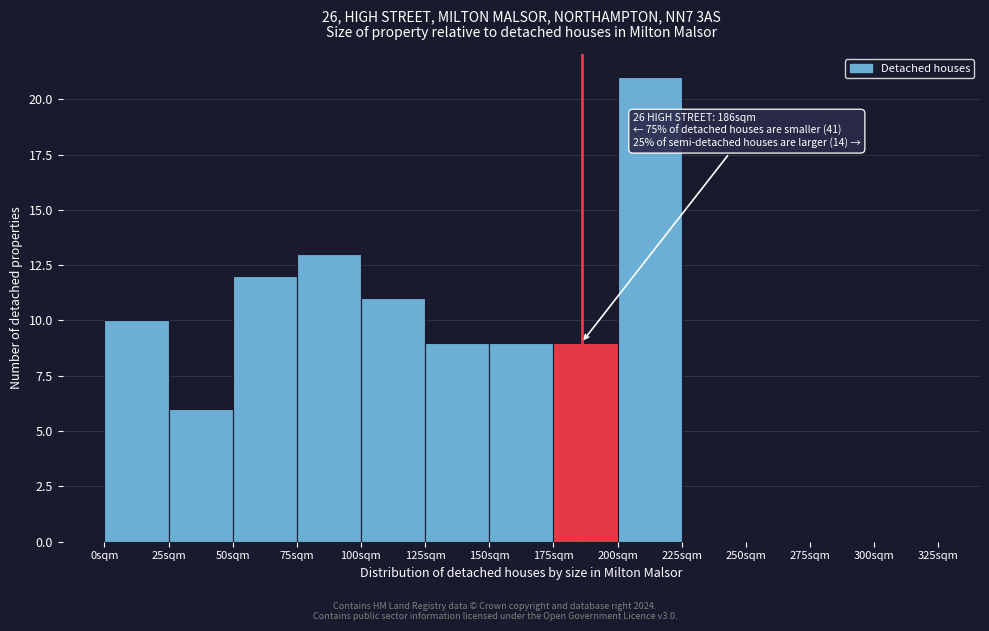

Over which range of the x-axis is the bar tallest?

200 to 225